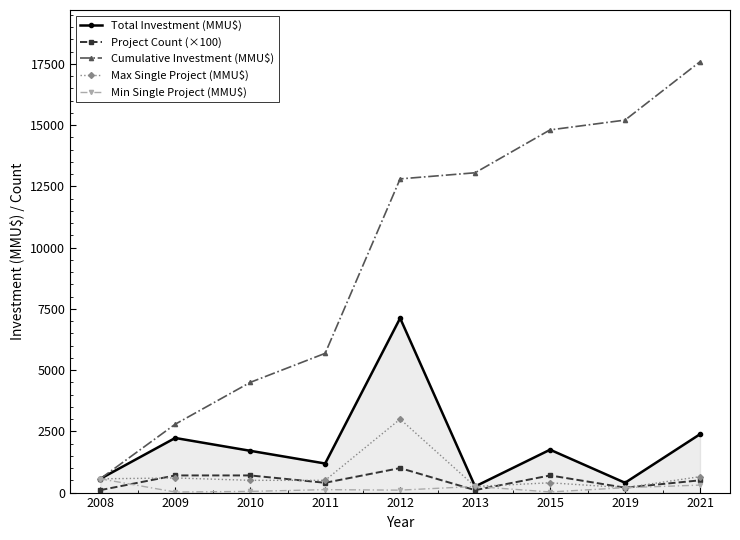

How many lines are shown in the chart?

5